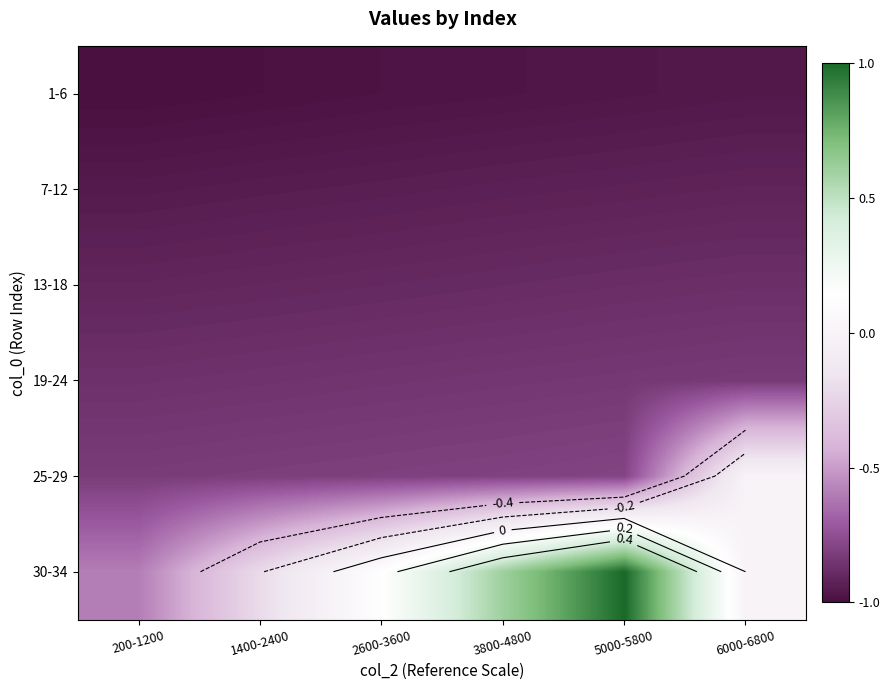

The value of 19-24 at 6000-6800 is -0.4. True or false?

False